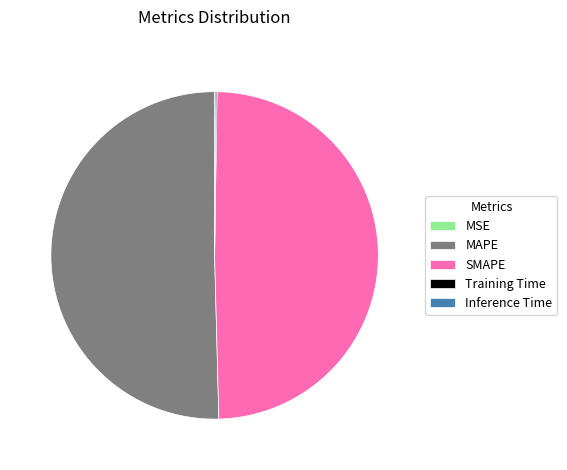

True or false: MAPE accounts for 43% of the total.

False